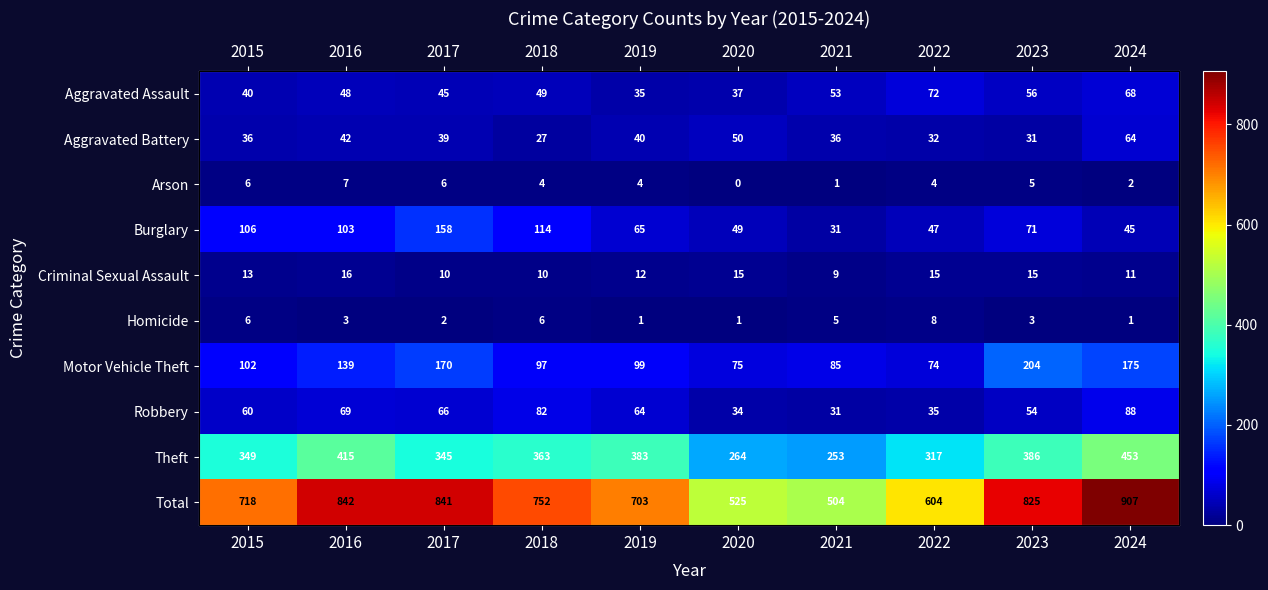

Count the Homicide values in the range 1 to 6.

9